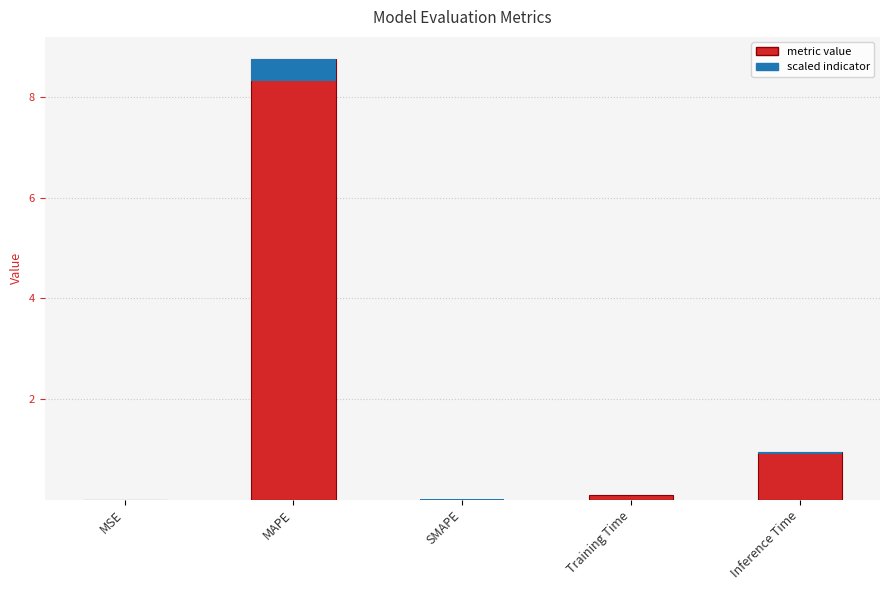

The chart shows a value of 0.1 at Training Time. True or false?

False